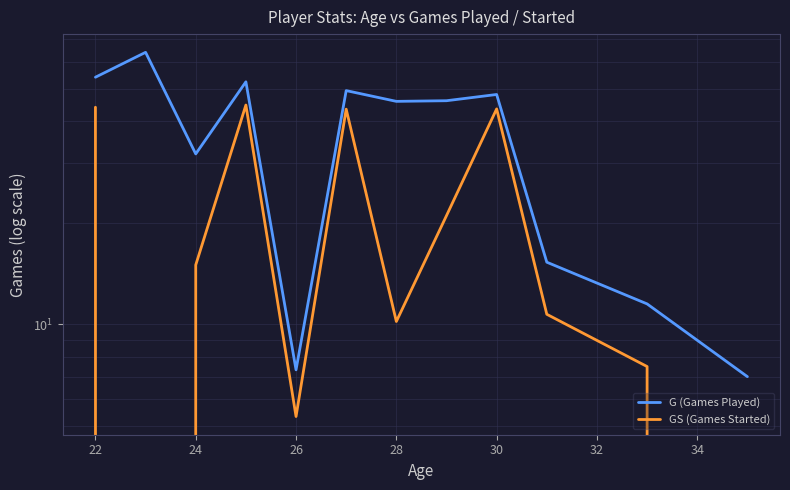

Does the chart display data point markers on the line(s)?

No